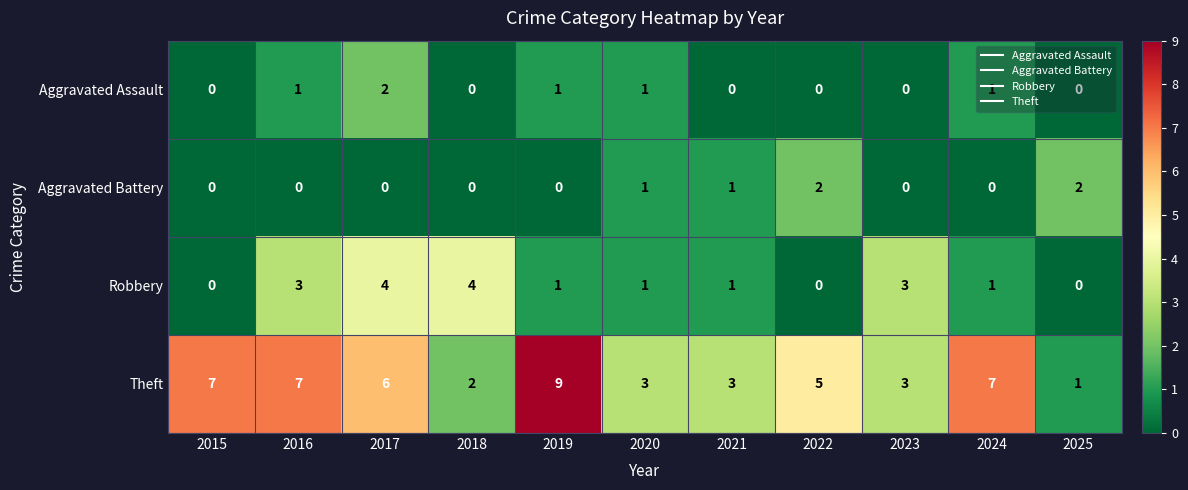

At how many categories does at least one series exceed 1?

11